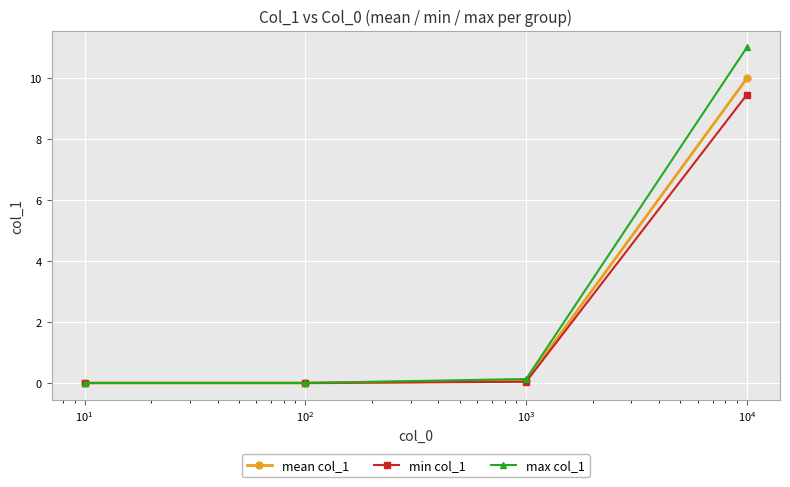

List the series in order of their peak value, lowest first.

min col_1, mean col_1, max col_1